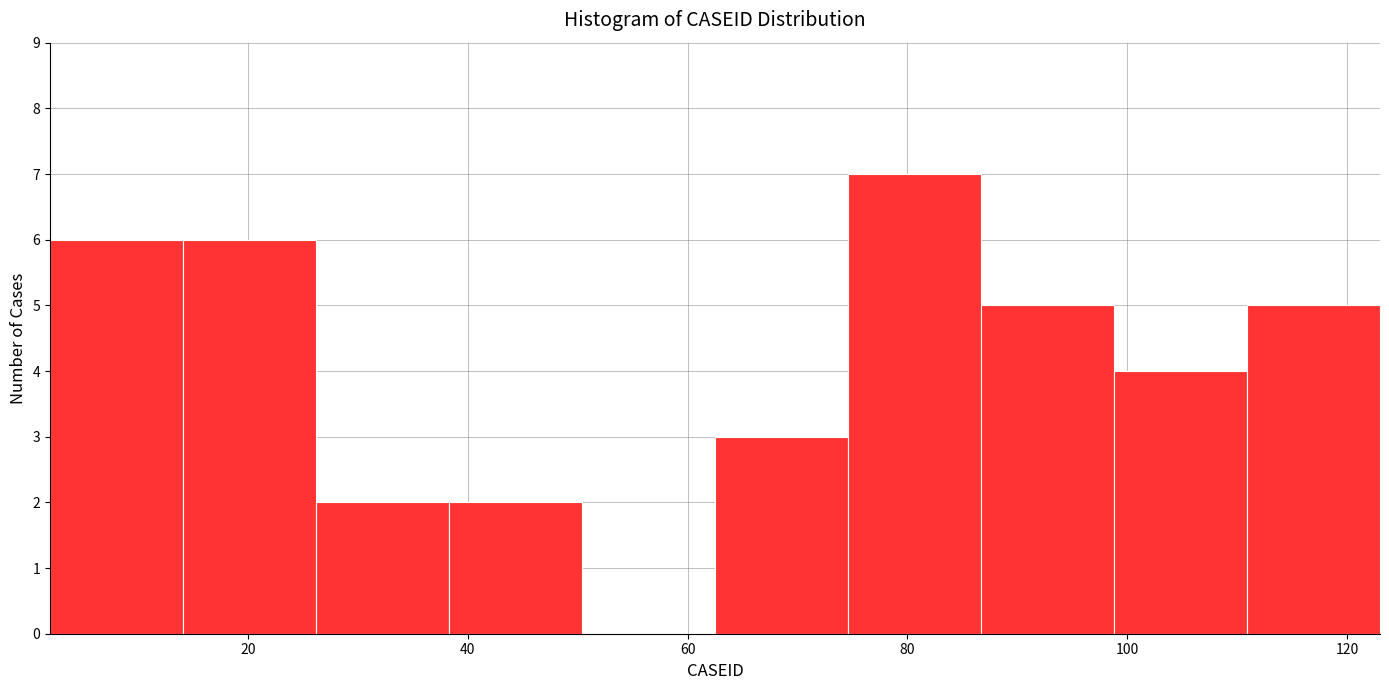

Over which range of the x-axis is the bar tallest?

74 to 86